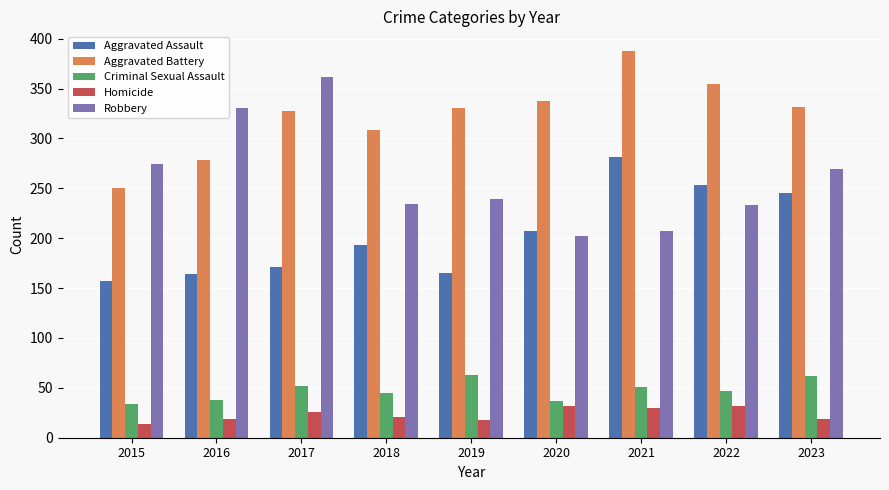

Between 2017 and 2020, which series saw the biggest shift?

Robbery